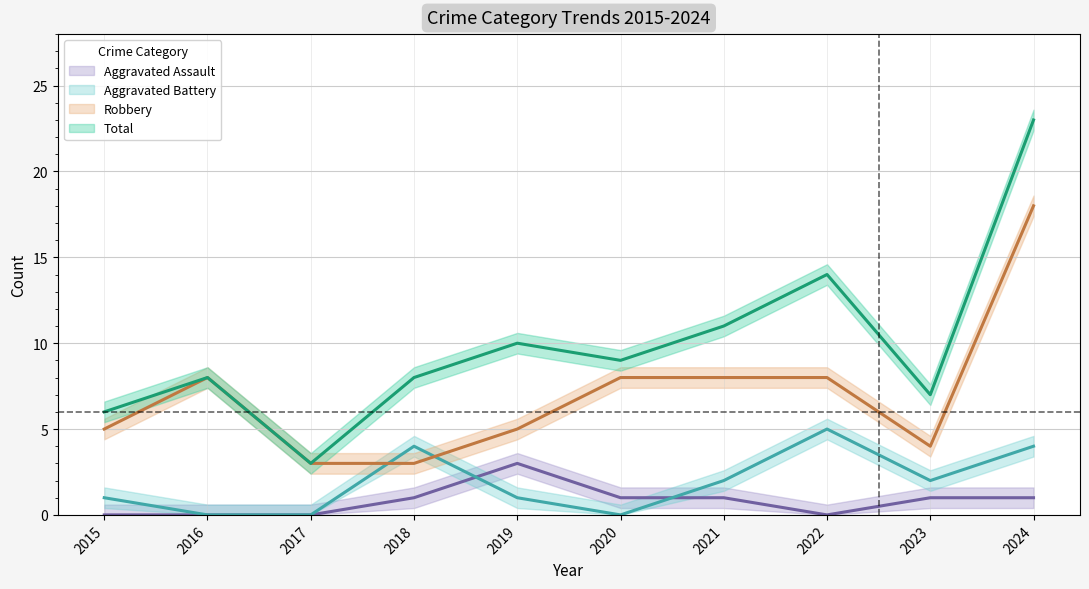

Which series changed the most between 2022 and 2023?

Total